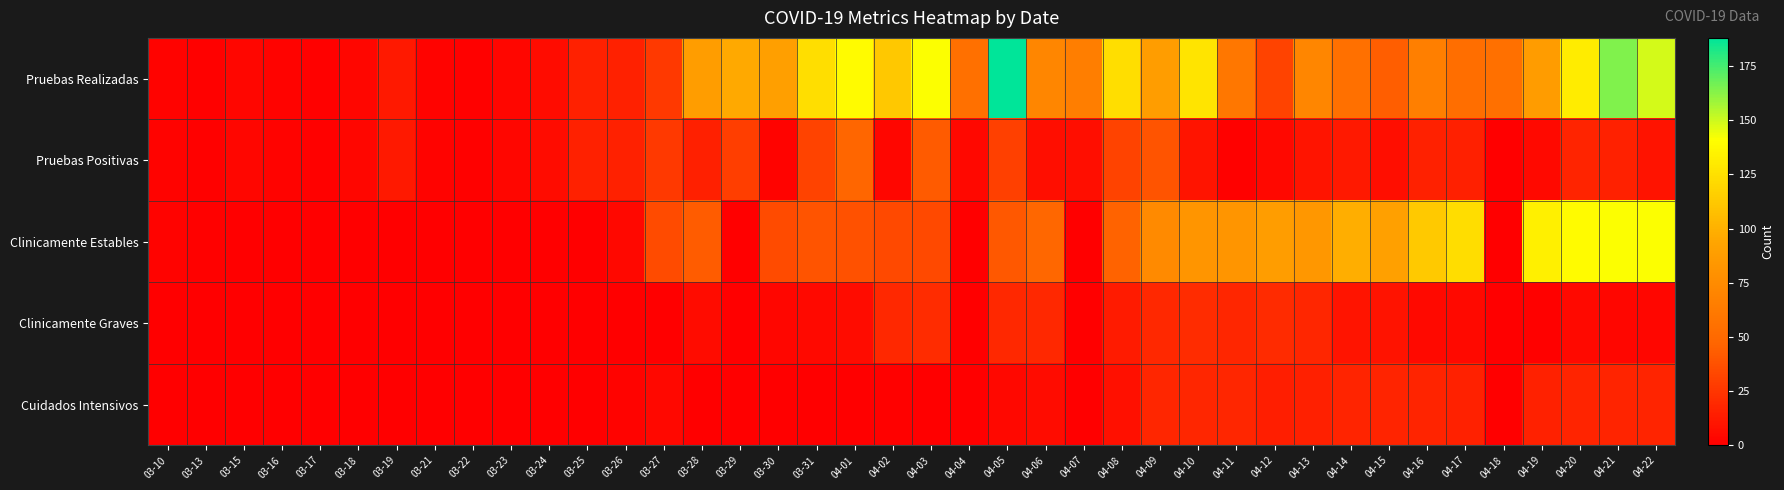

At 04-14, list the series in order from largest to smallest.

Clinicamente Estables, Pruebas Realizadas, Cuidados Intensivos, Pruebas Positivas, Clinicamente Graves